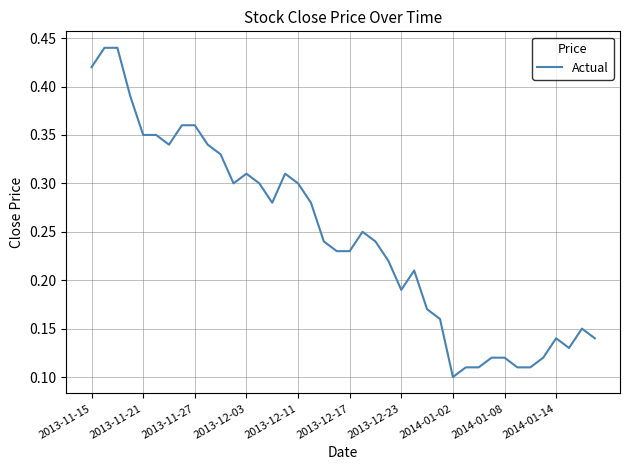

How many interior local peaks (higher than both neighbors) does the data have?

6